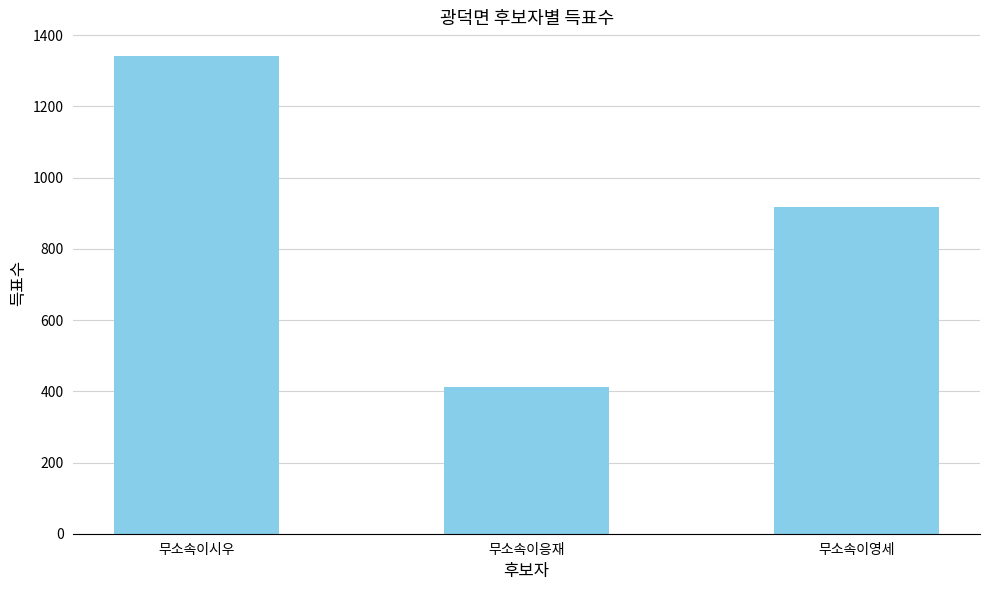

List the labels in order of value, largest first.

무소속이시우, 무소속이영세, 무소속이응재